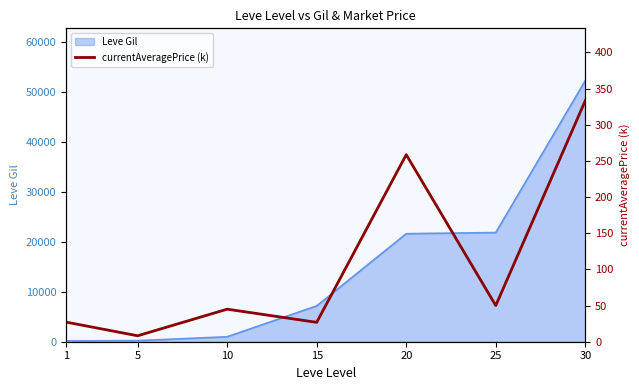

How many lines are shown in the chart?

1